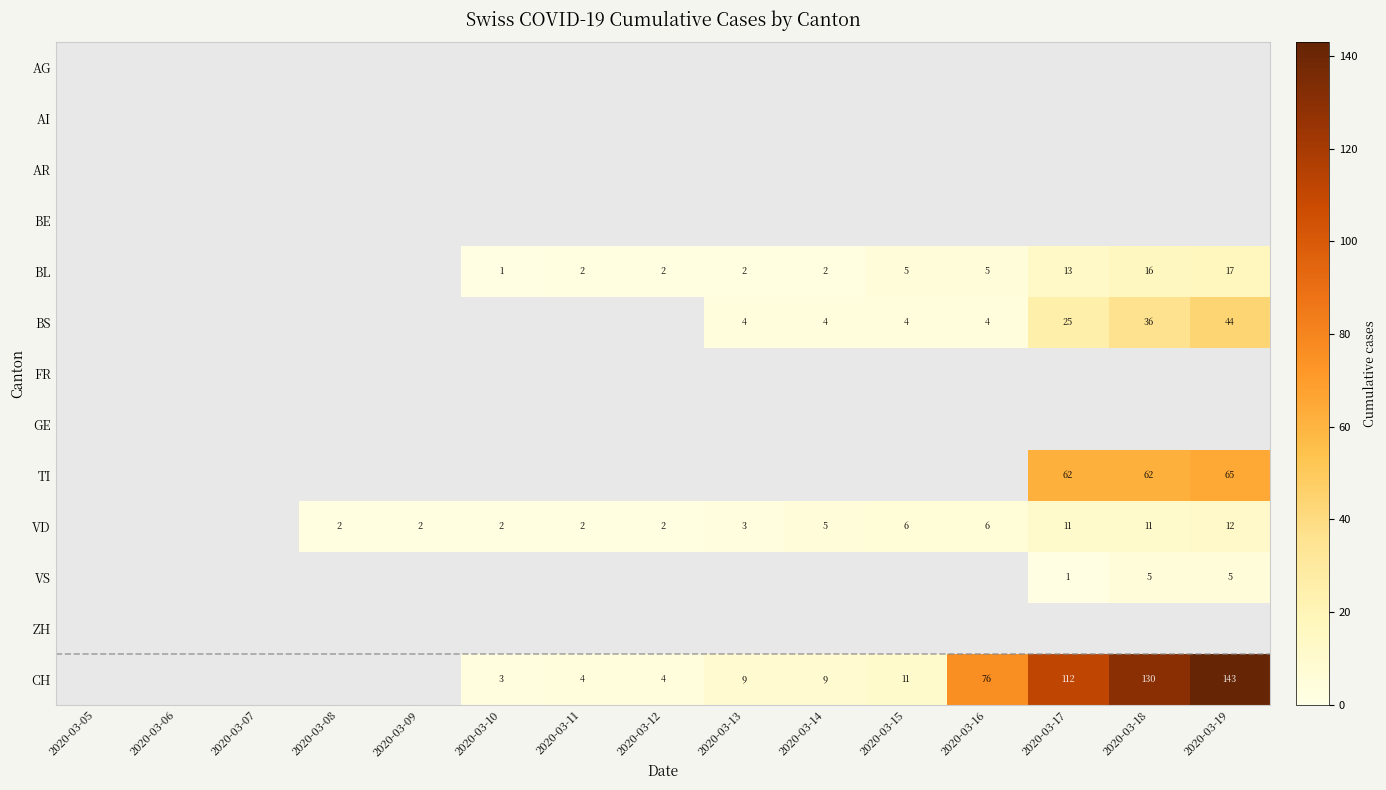

Count the number of categories in the chart.

15